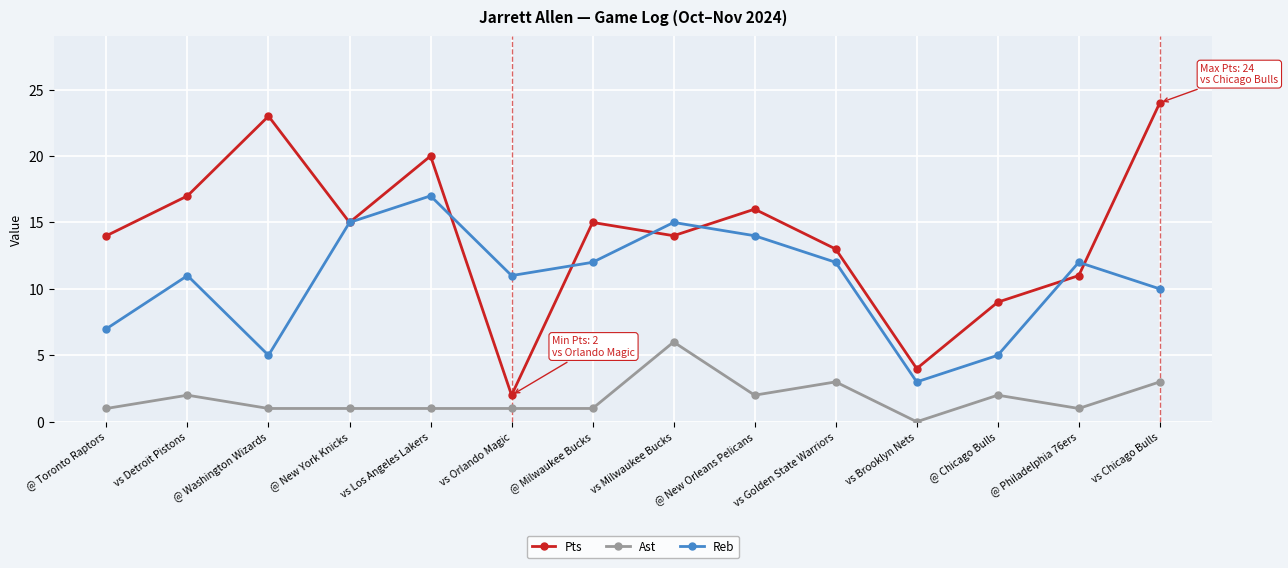

How many data points in Pts are less than 15?

7